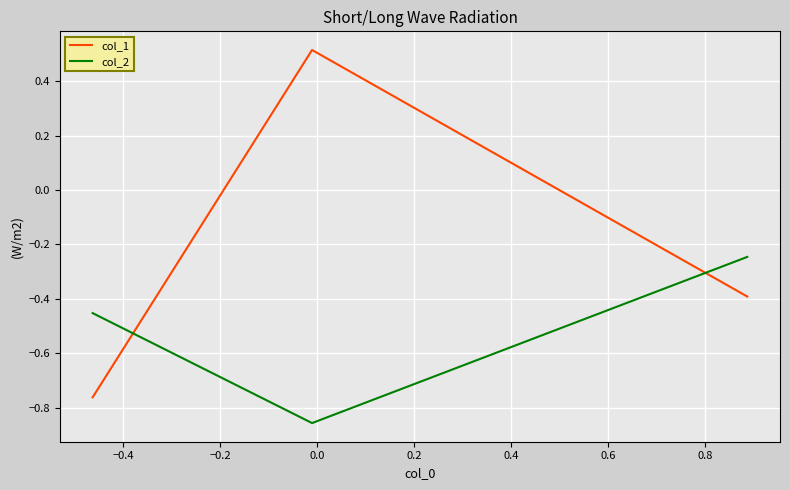

Which series has the largest total across all categories?

col_1